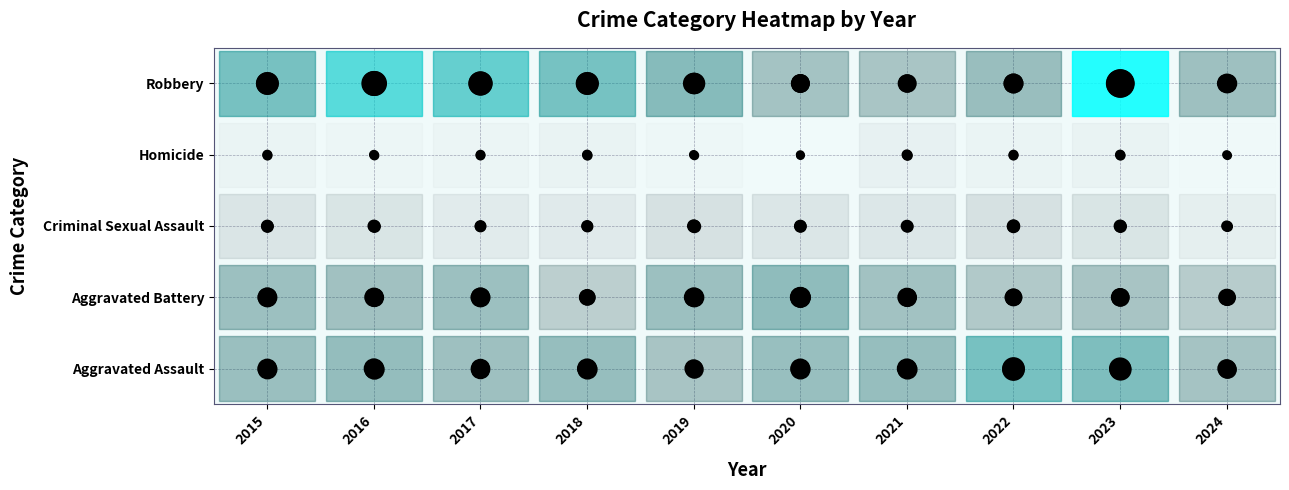

The Aggravated Battery series shows 0 at 2020. True or false?

False